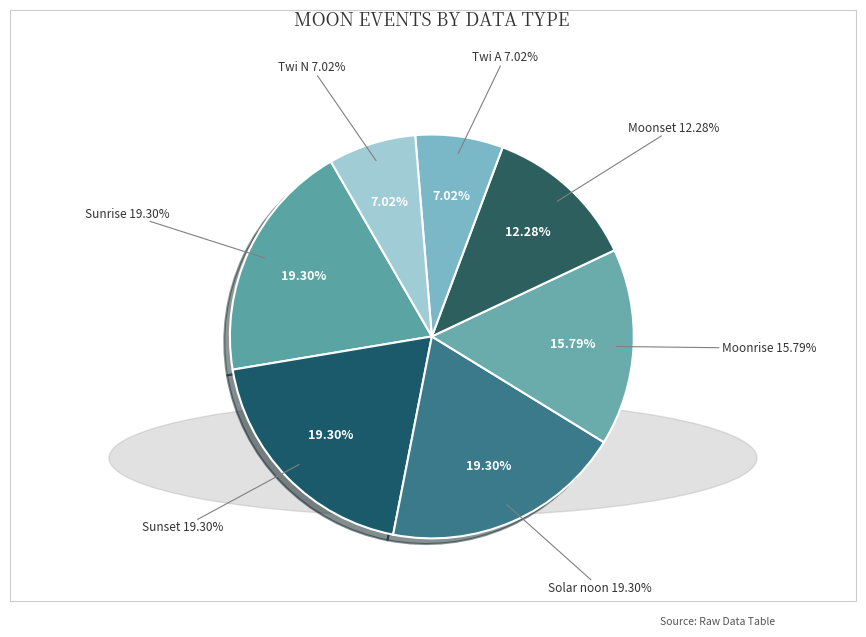

Does Sunset account for over 50% of the chart?

No